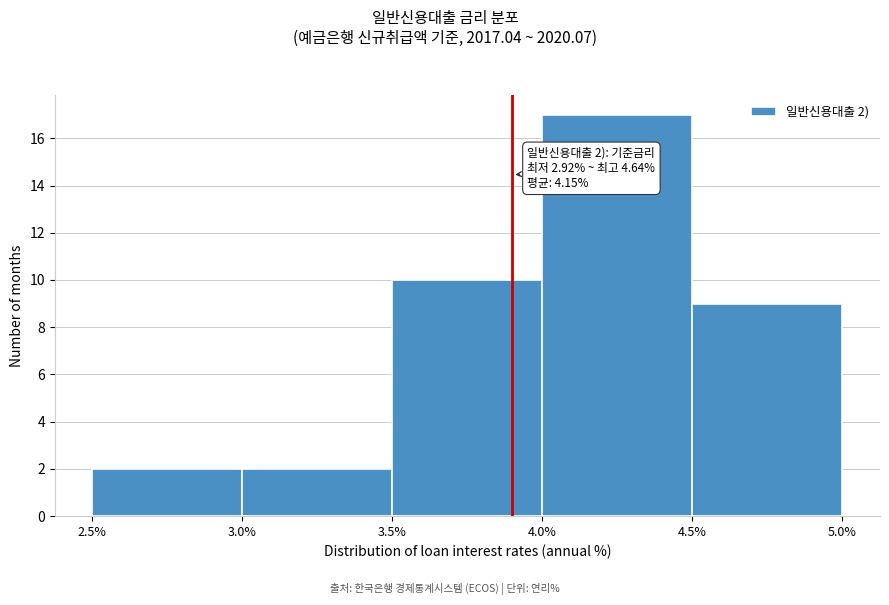

Over which range of the x-axis is the bar tallest?

4.0% to 4.5%